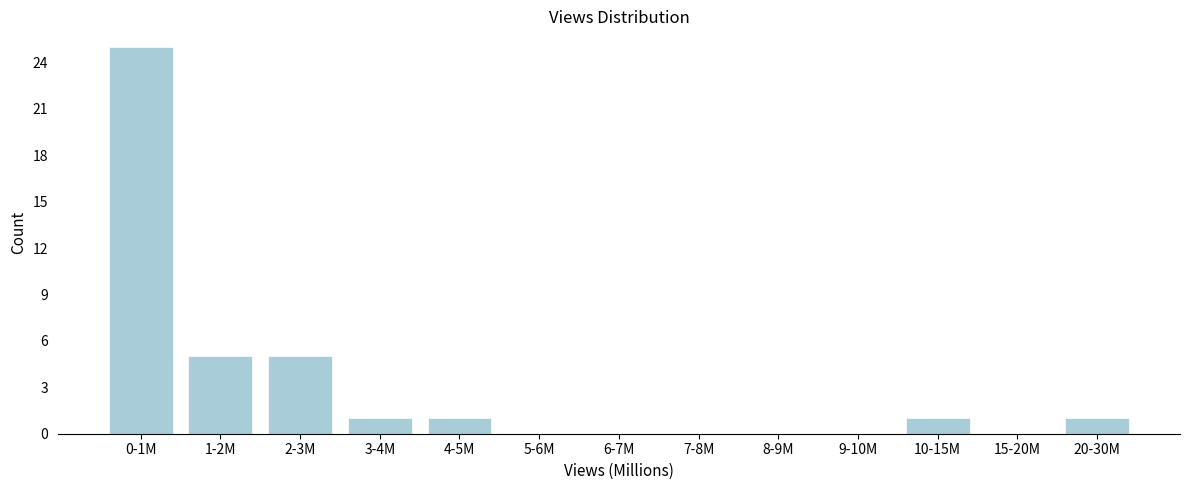

Reading right to left, what are all the values shown in this chart?

20-30M=1	15-20M=0	10-15M=1	9-10M=0	8-9M=0	7-8M=0	6-7M=0	5-6M=0	4-5M=1	3-4M=1	2-3M=5	1-2M=5	0-1M=25